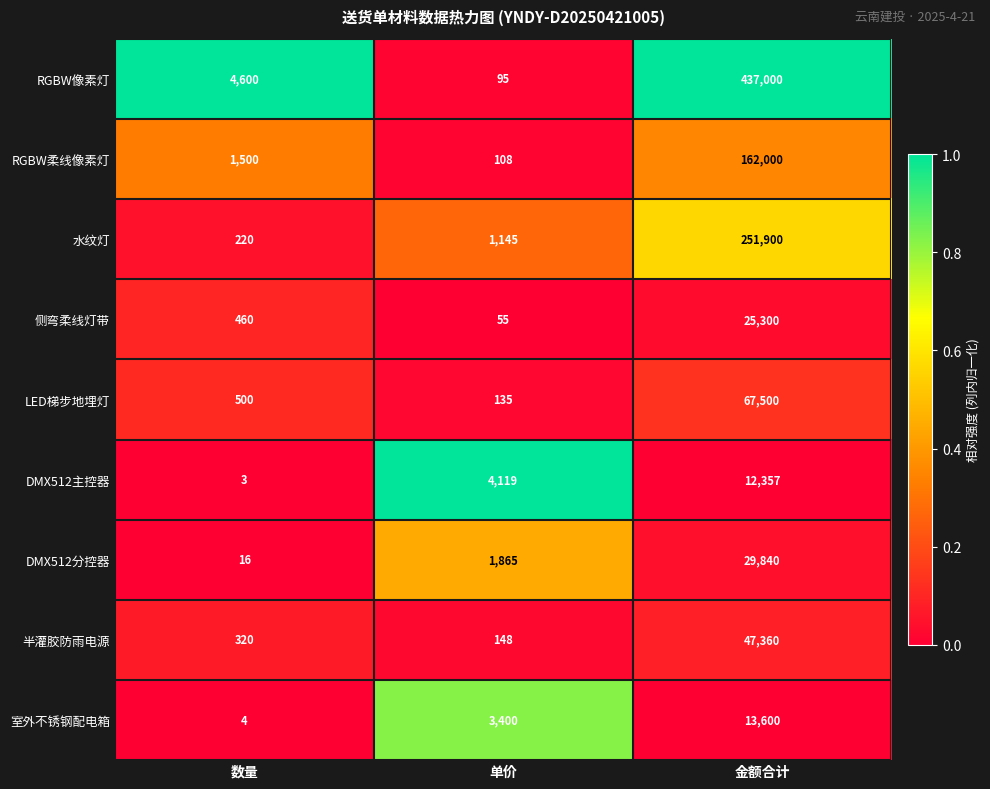

At which category is the sum across all series the highest?

金额合计